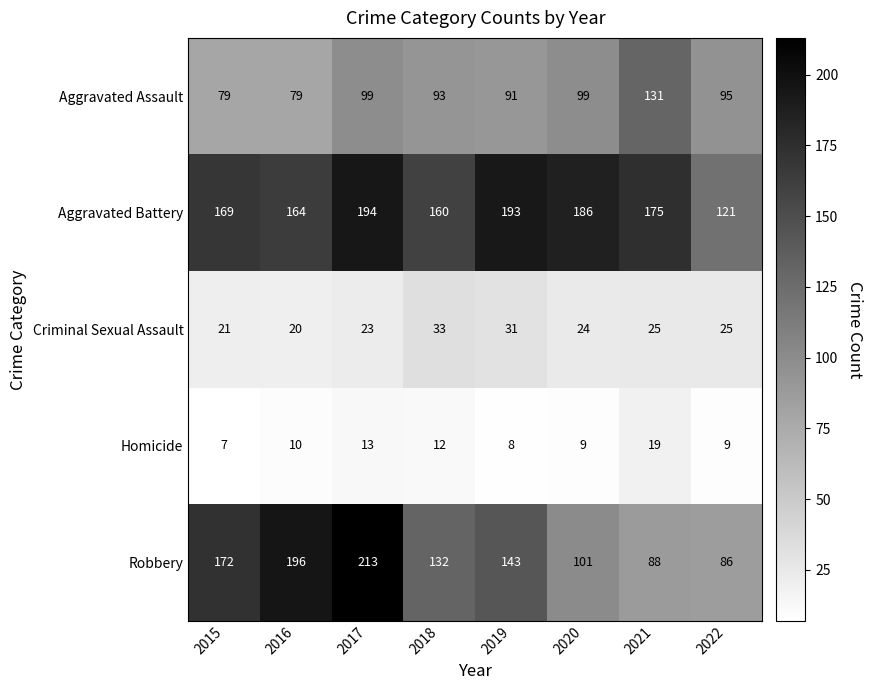

The value of Criminal Sexual Assault at 2022 is 25. True or false?

True